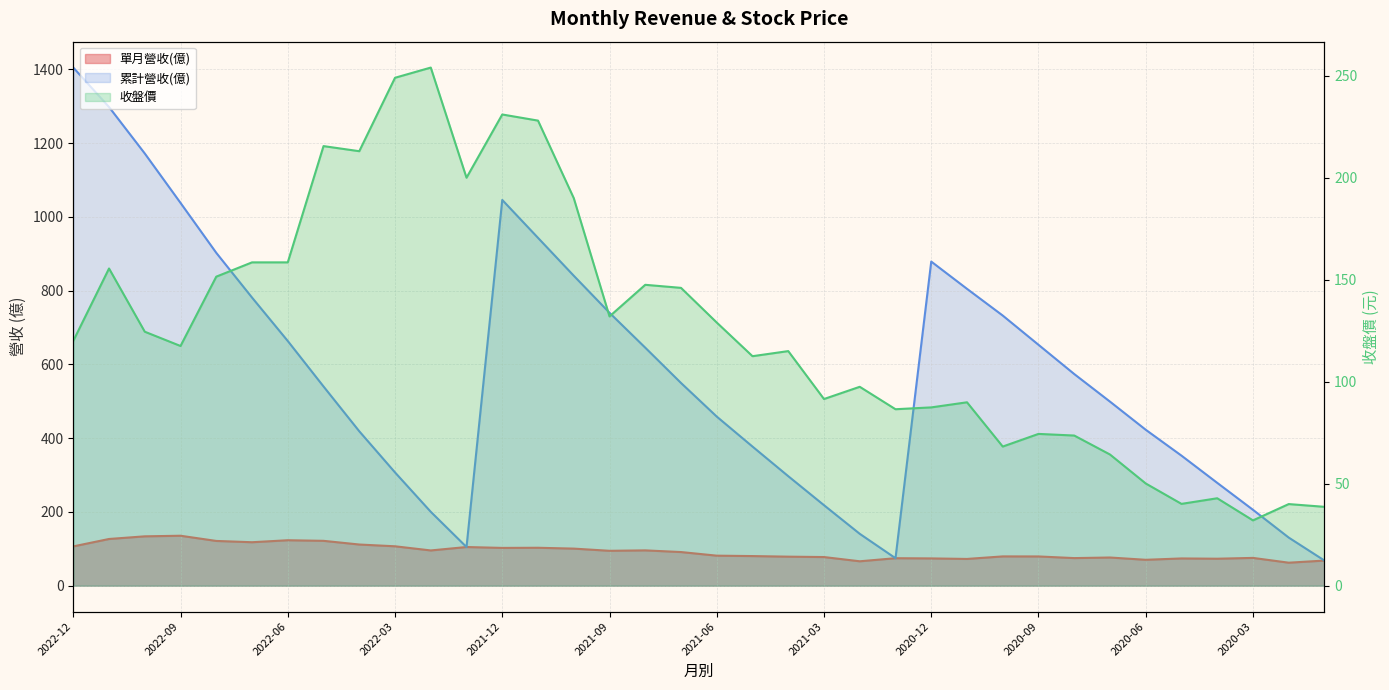

Which series changed the most between 2022-12 and 2020-12?

累計營收(億)